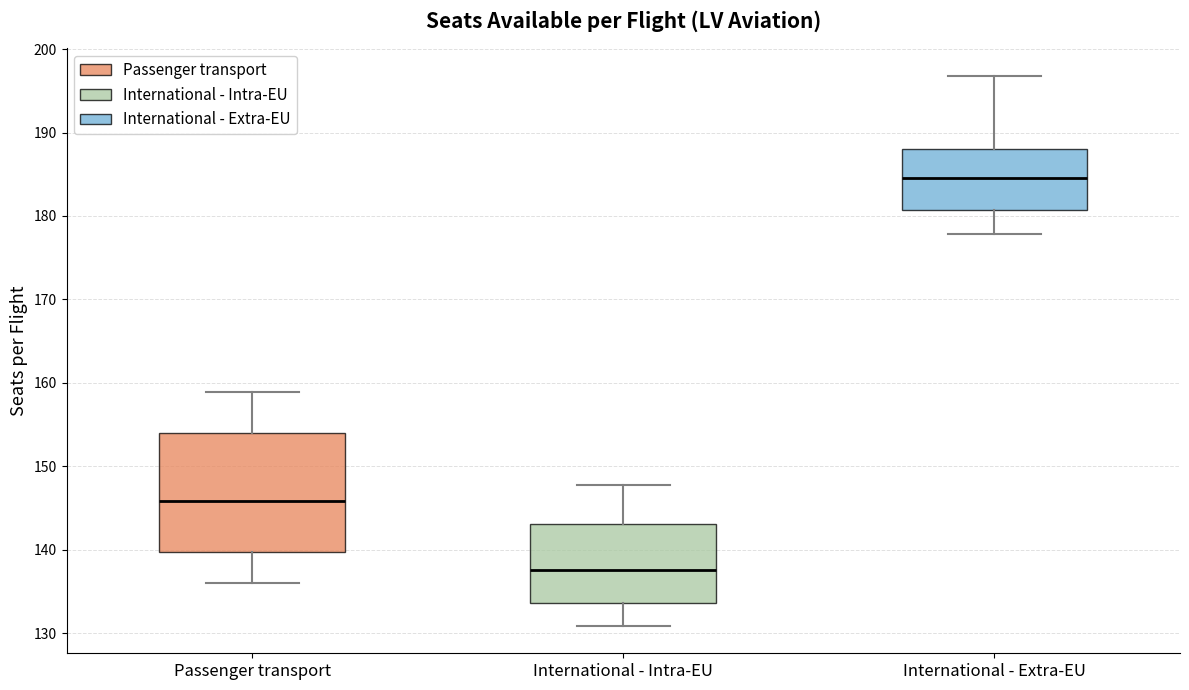

Which box has the highest median line?

International - Extra-EU